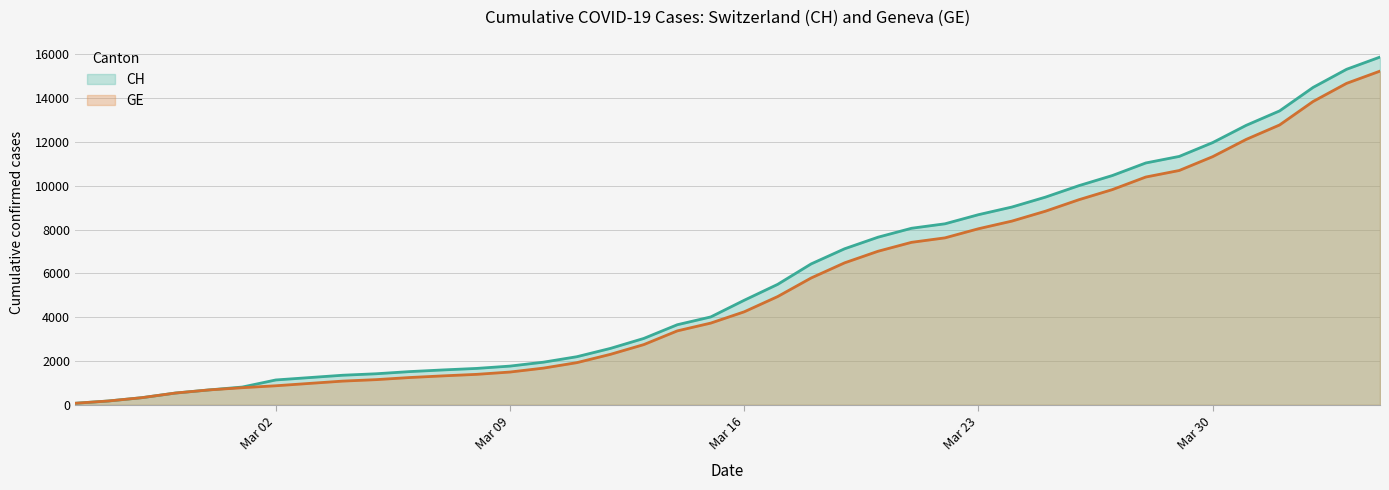

True or false: CH has a value of 12758 at 2020-03-31.

True